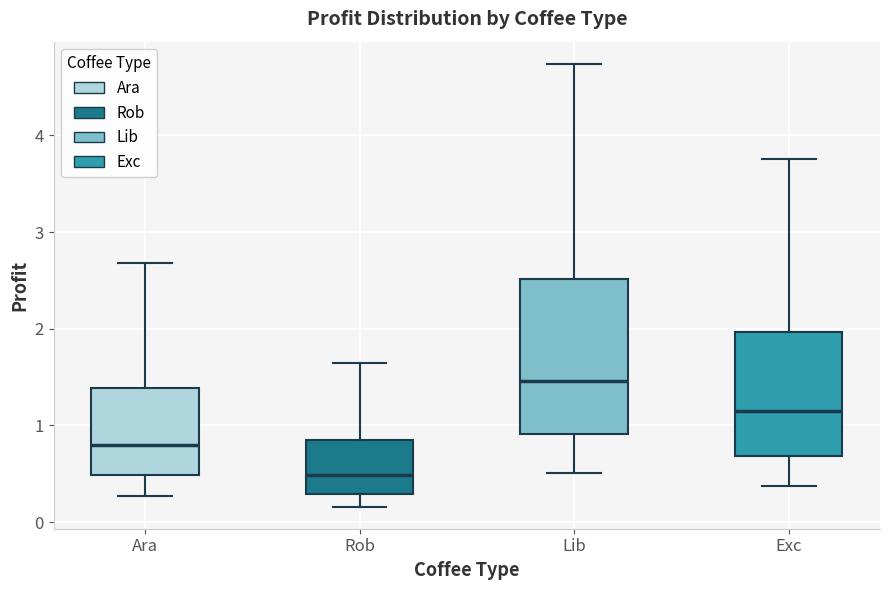

Where does the median line of the box for Ara sit on the y-axis? The values are not printed on the chart, so give them approximately, as read against the axis.

0.8